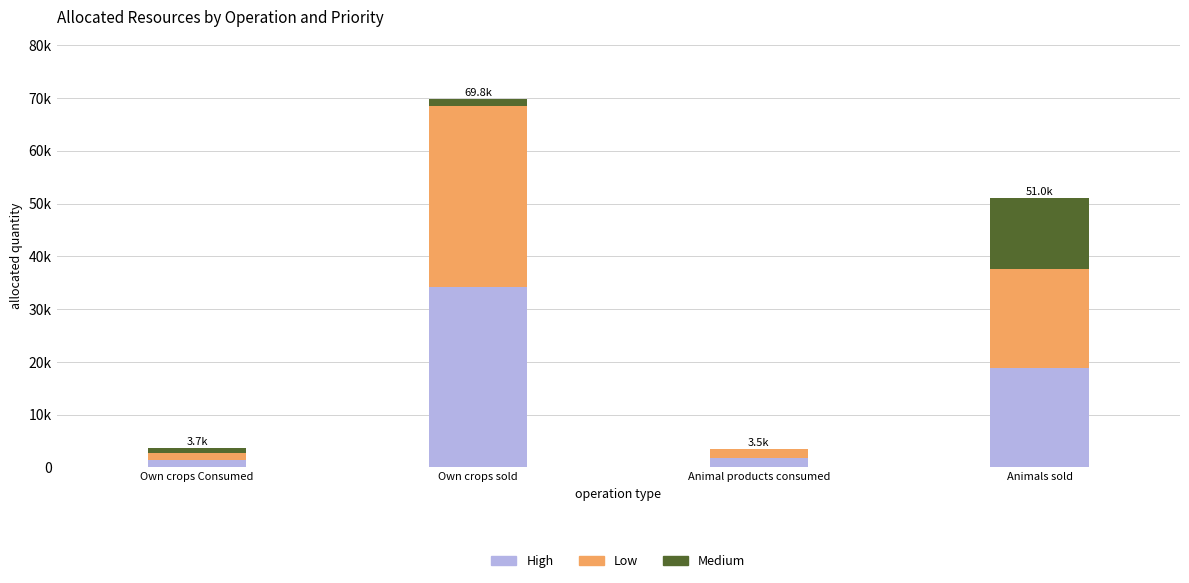

Which series has the largest total across all categories?

High